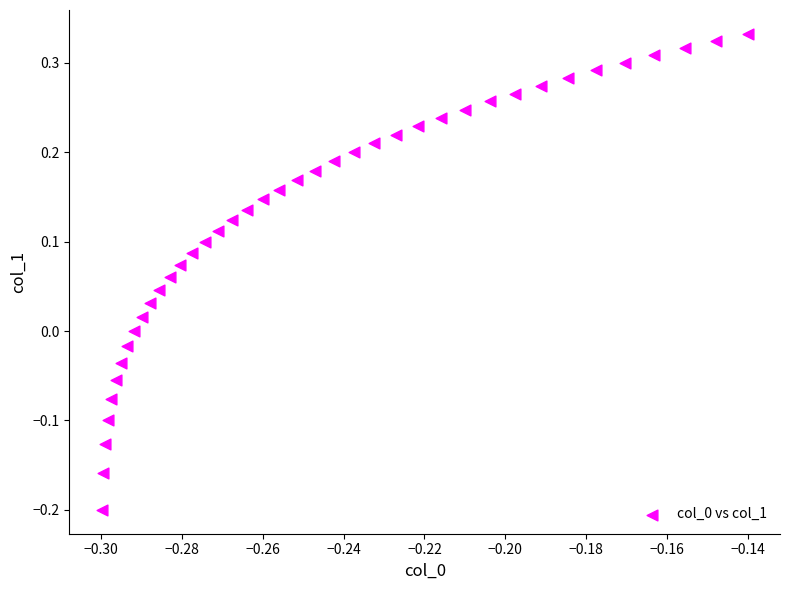

What is the range of Y values (max minus min)?

0.5